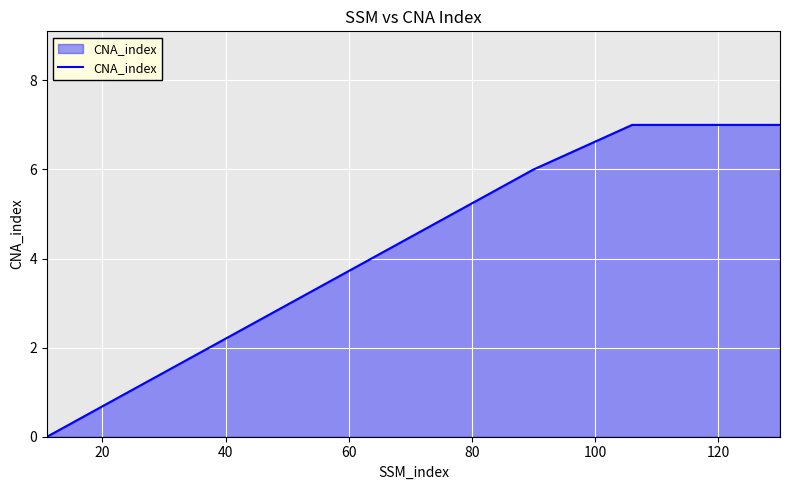

What is the maximum value shown in the chart?

7